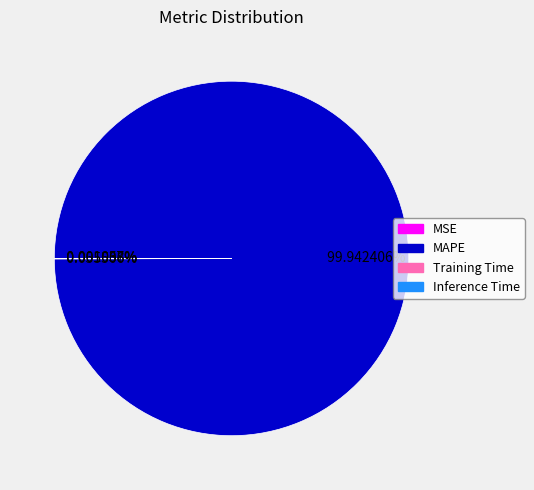

Is there any slice that represents more than half of the pie?

Yes